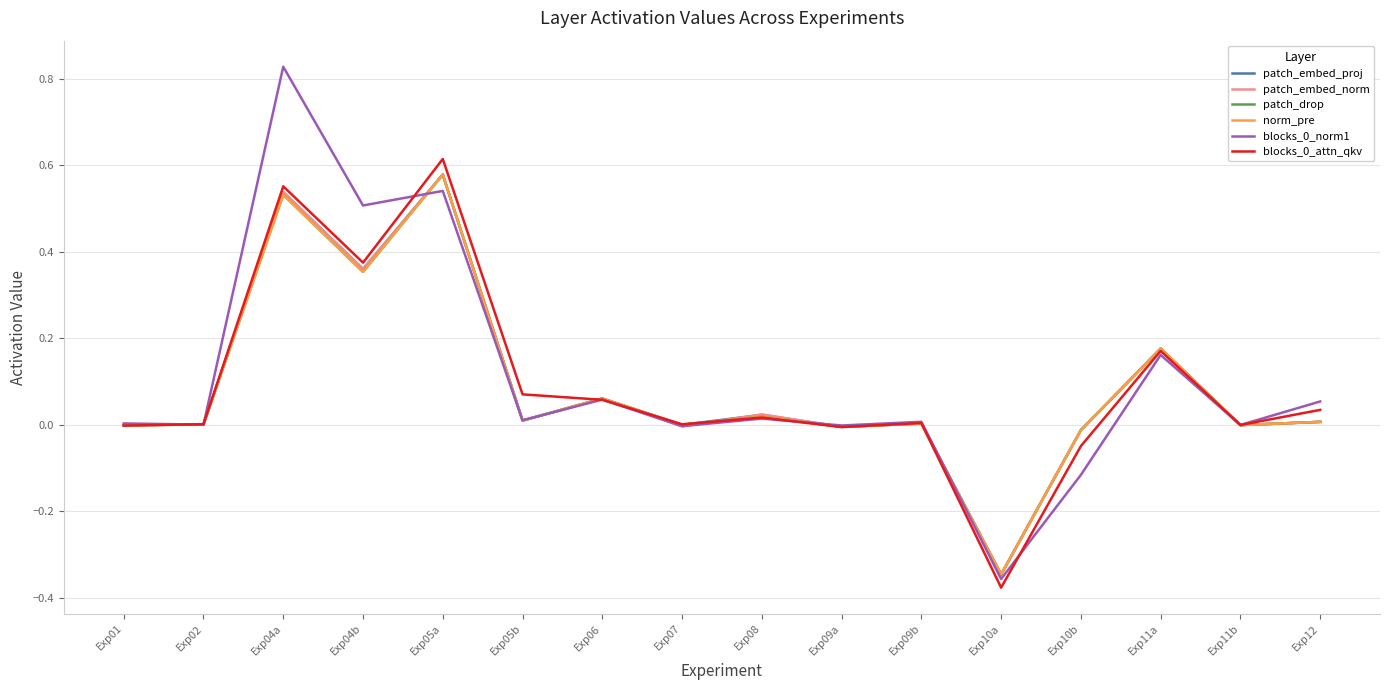

Is this an area chart (filled region under the line)?

No